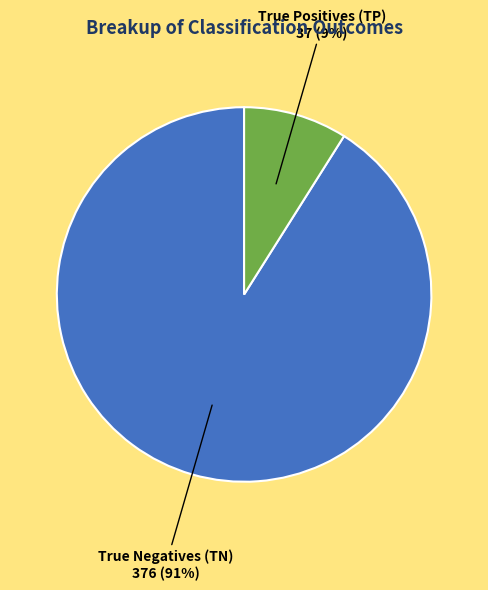

To the nearest percent, what is the average slice percentage?

50%